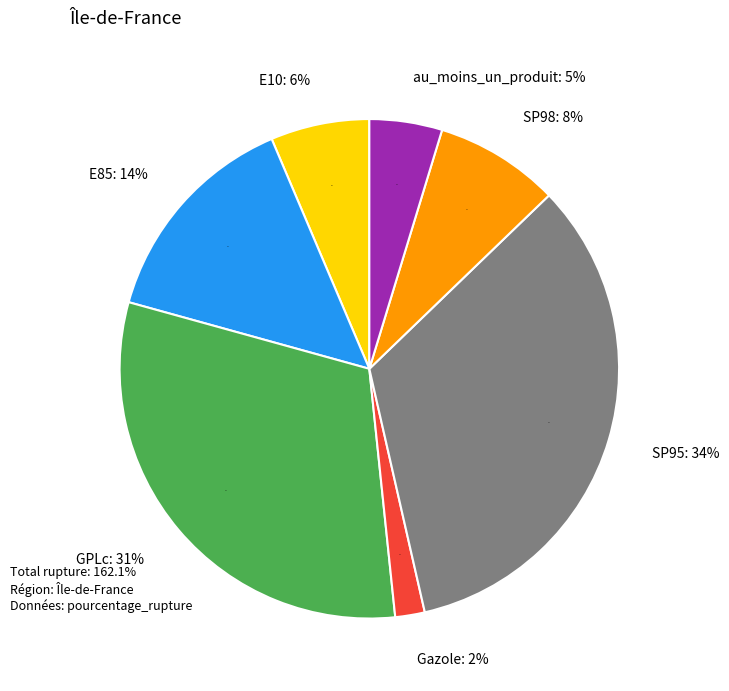

What is the ratio of the value at GPLc to the value at E10?

4.8